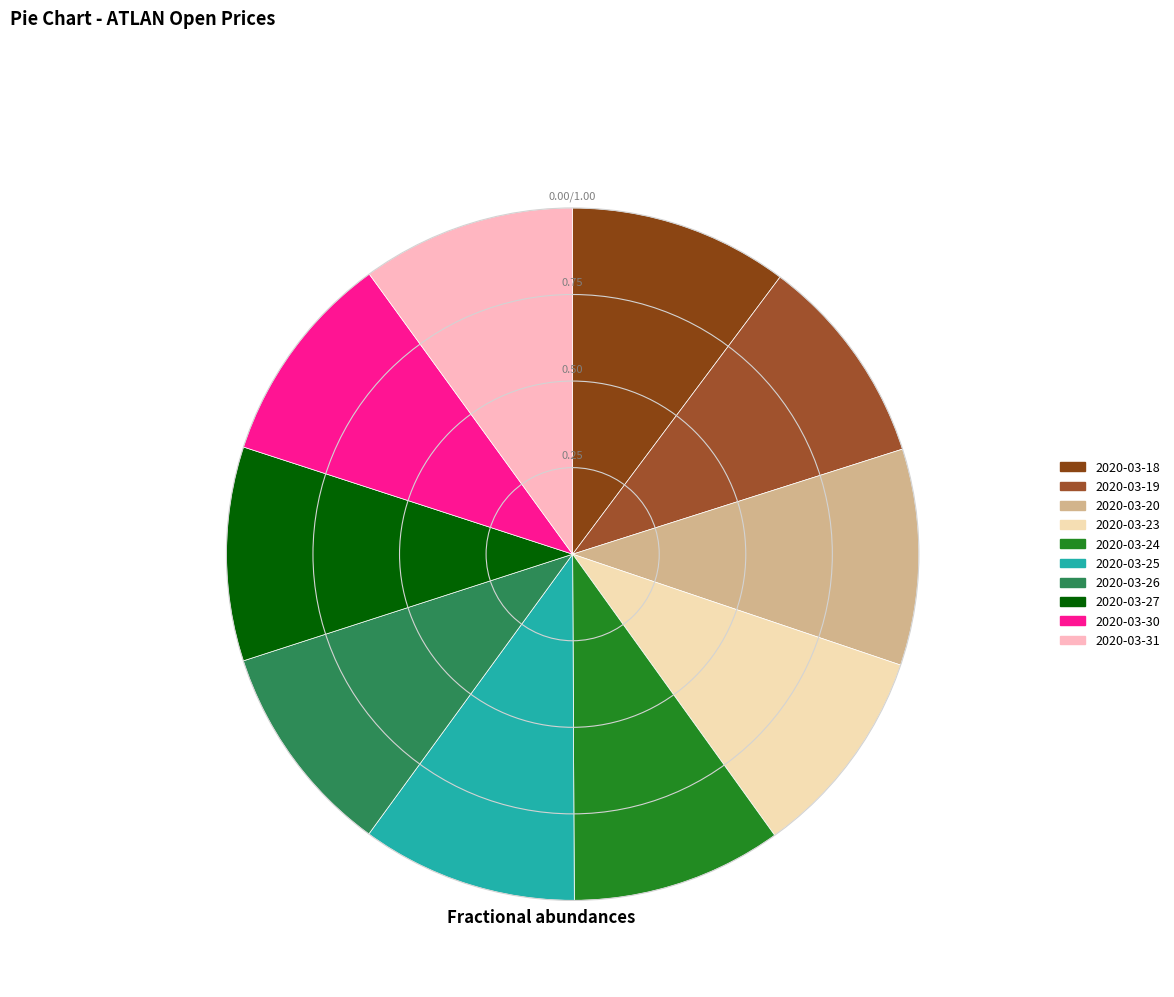

How many segments does this pie chart have?

10